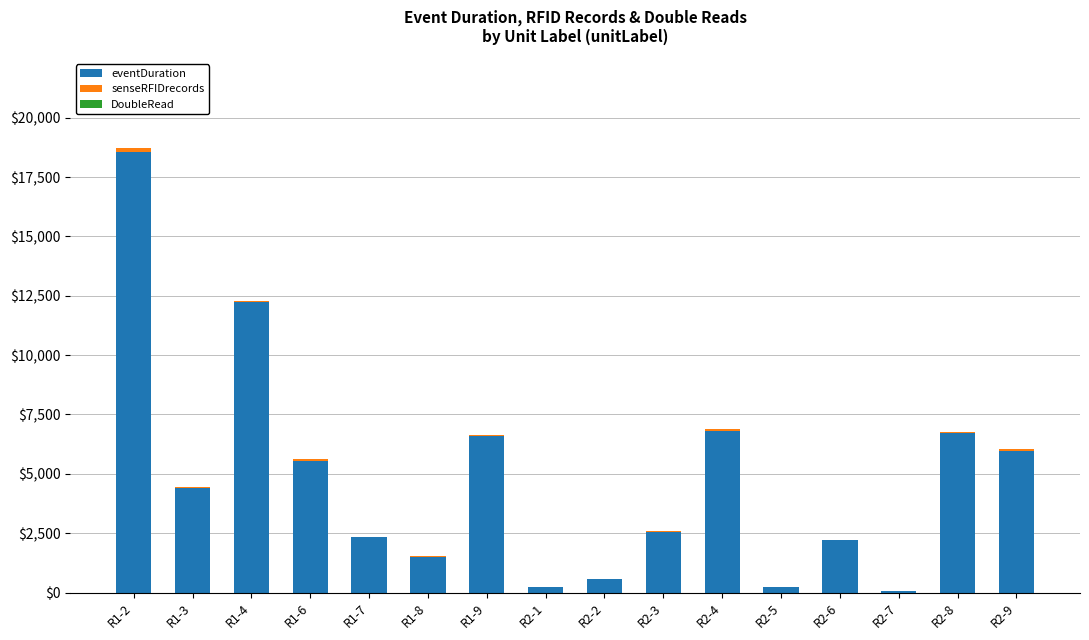

At which category is the sum across all series the highest?

R1-2